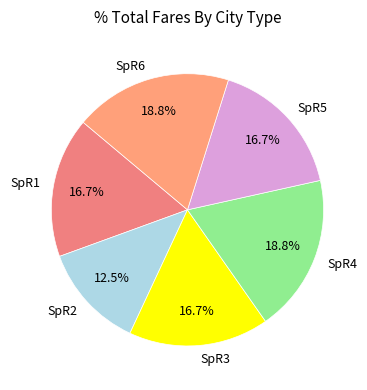

Combined, what portion of the pie is SpR1 and SpR3?

33.3%